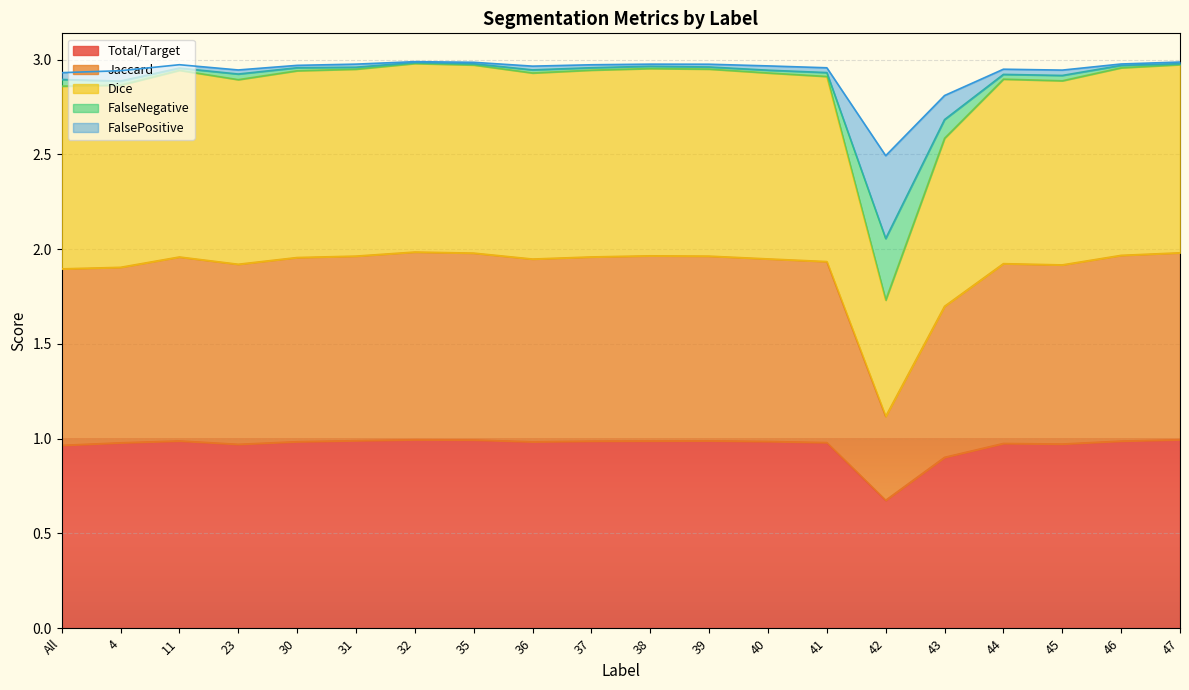

At how many categories does at least one series exceed 2?

20